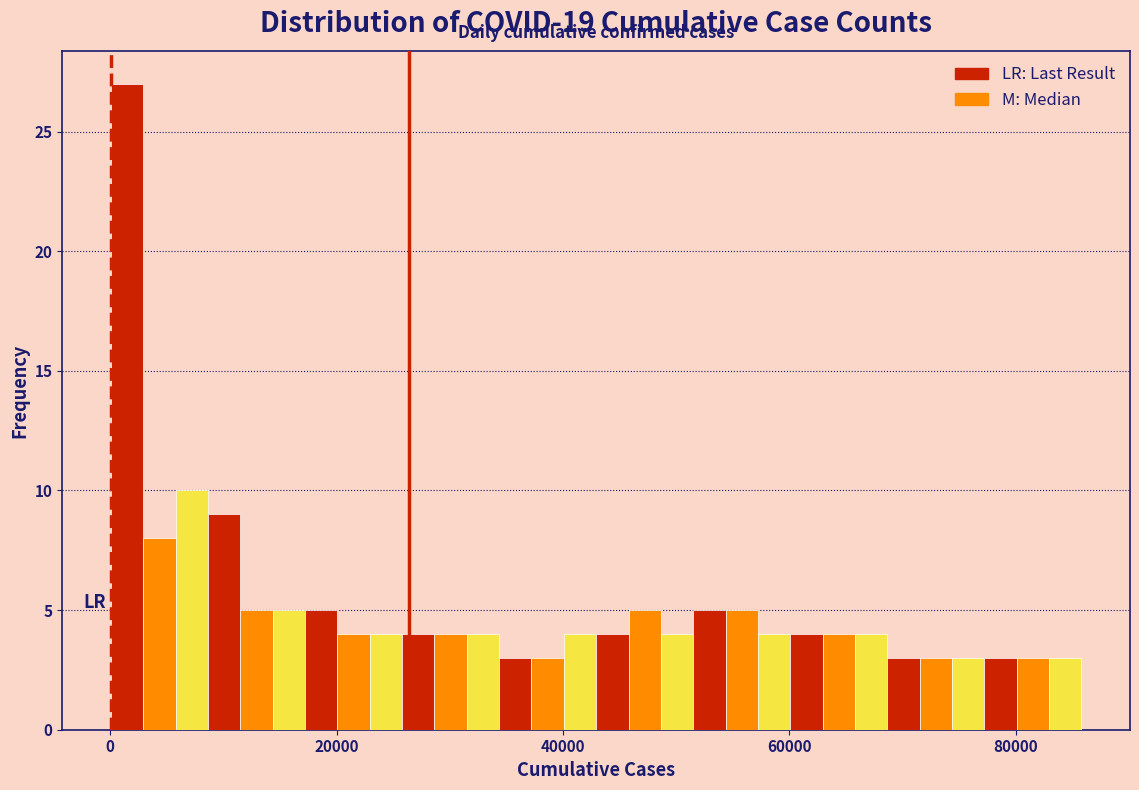

Read against the x-axis, roughly where is the centre of the tallest bar?

2000